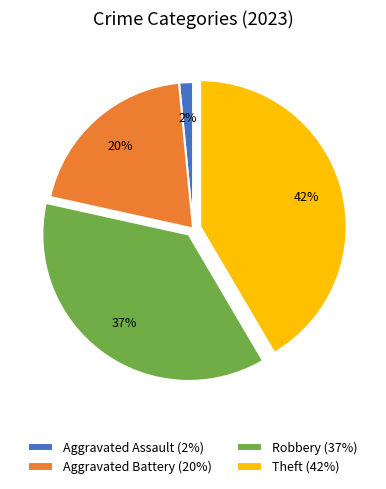

True or false: Theft (42%) accounts for 30% of the total.

False